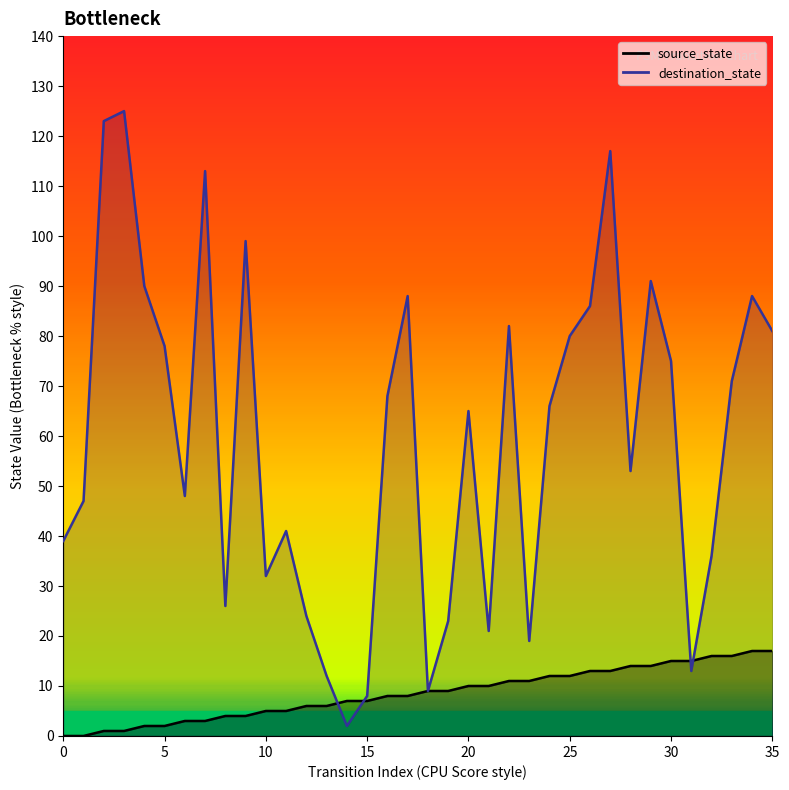

Which category has the highest value in the destination_state series?

3